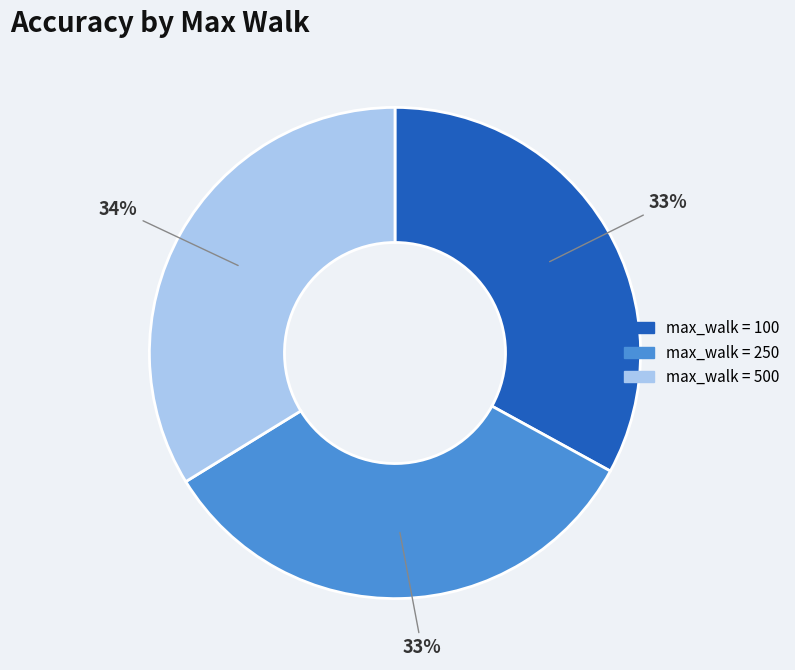

To the nearest percent, what is the average slice percentage?

33%